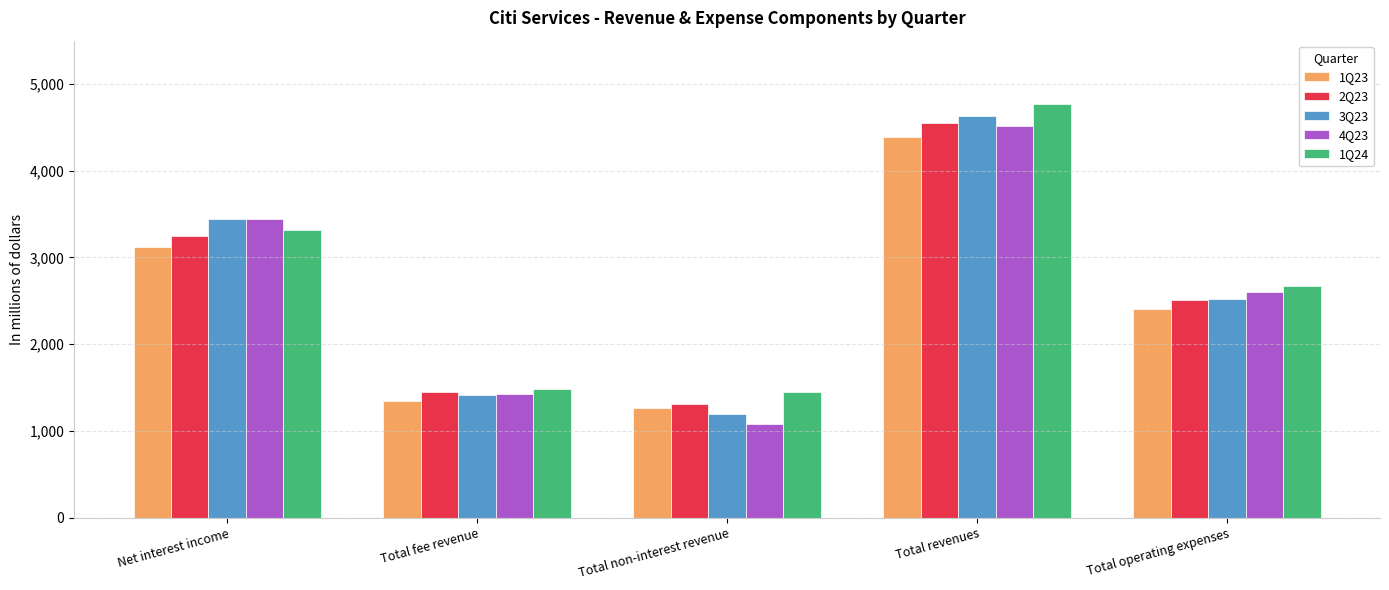

Are the bars horizontal?

No